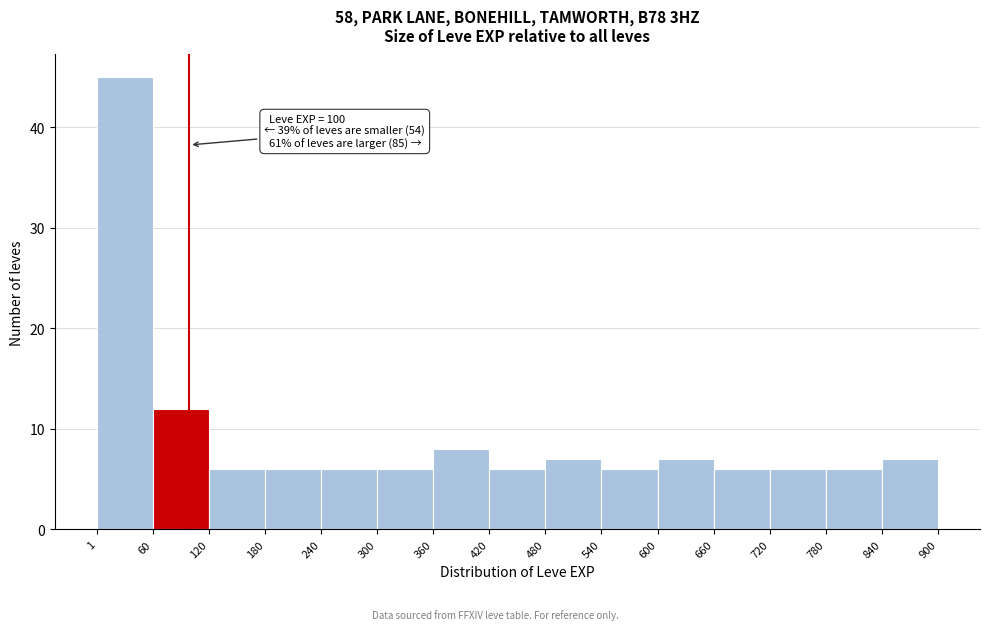

Over which range of the x-axis is the bar tallest?

1 to 60